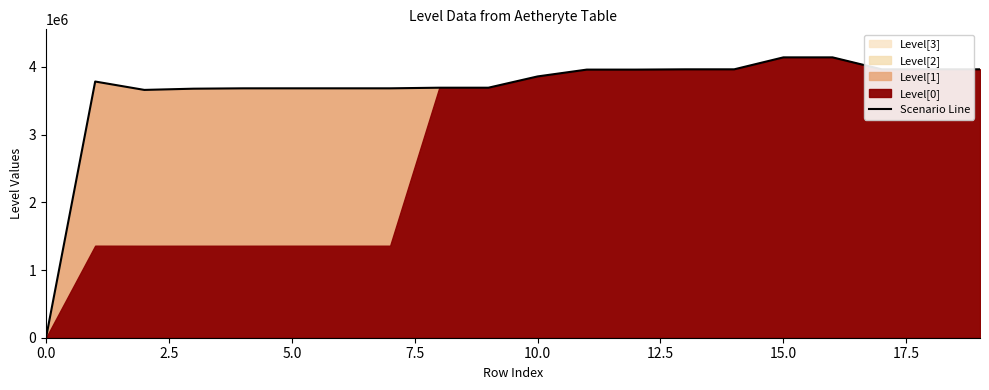

What is the label of the 11th point from the left?

10